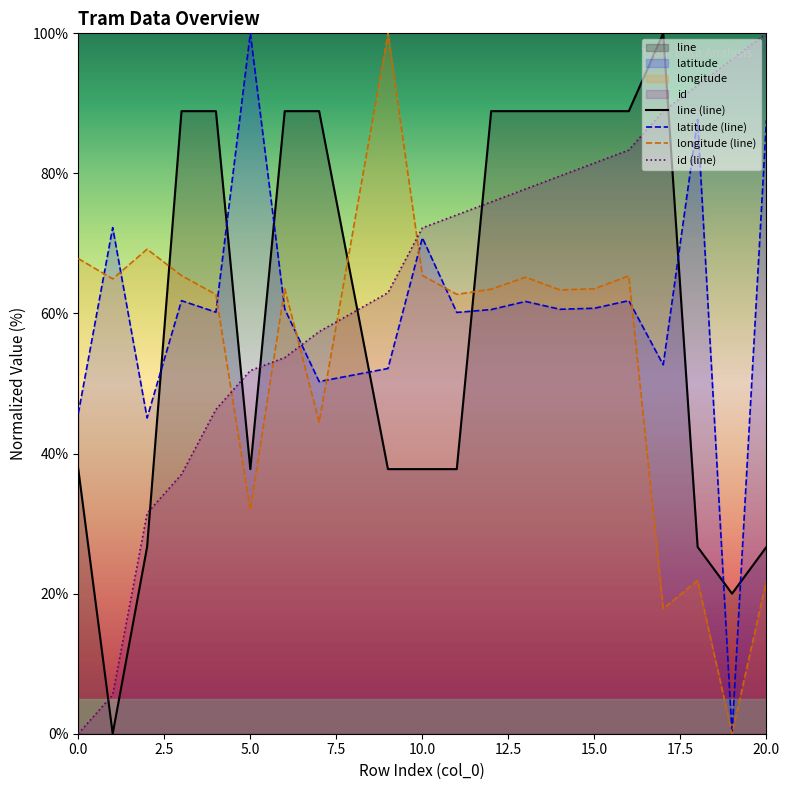

What is the greatest value displayed?

100.0